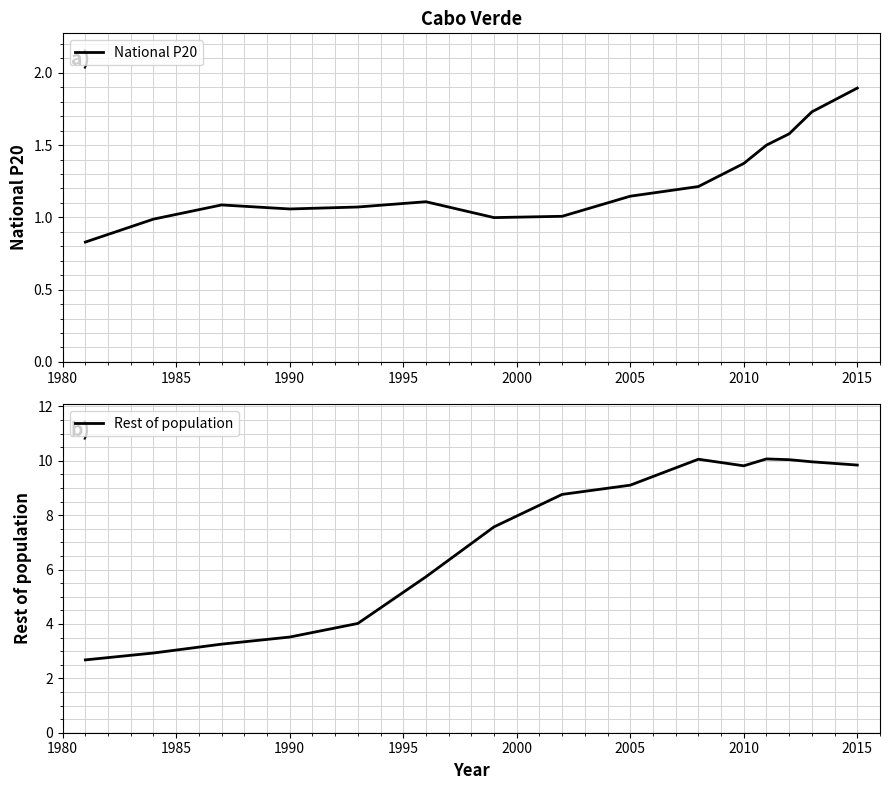

True or false: National P20 has a value of 2.5 at 2015.

False